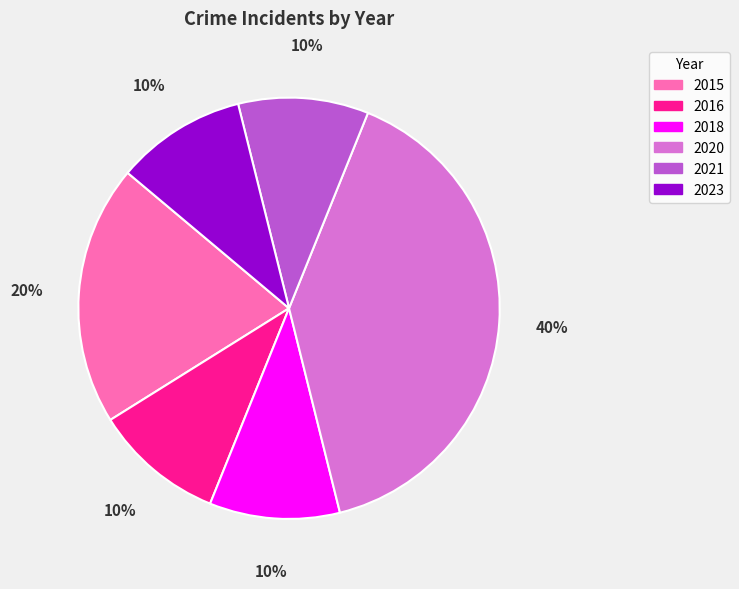

Combined, do 2023 and 2016 account for over 50%?

No